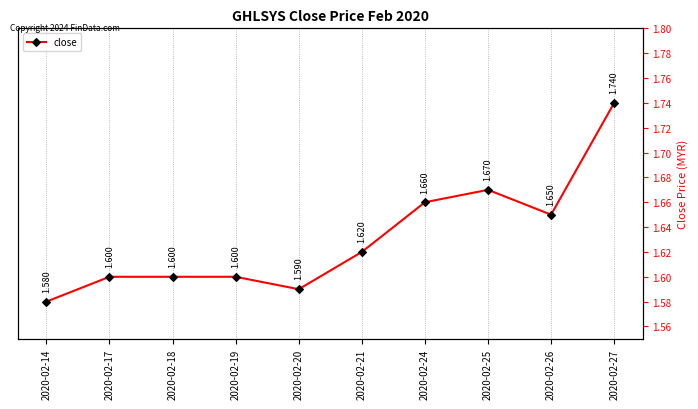

How many categories are shown in the chart?

10